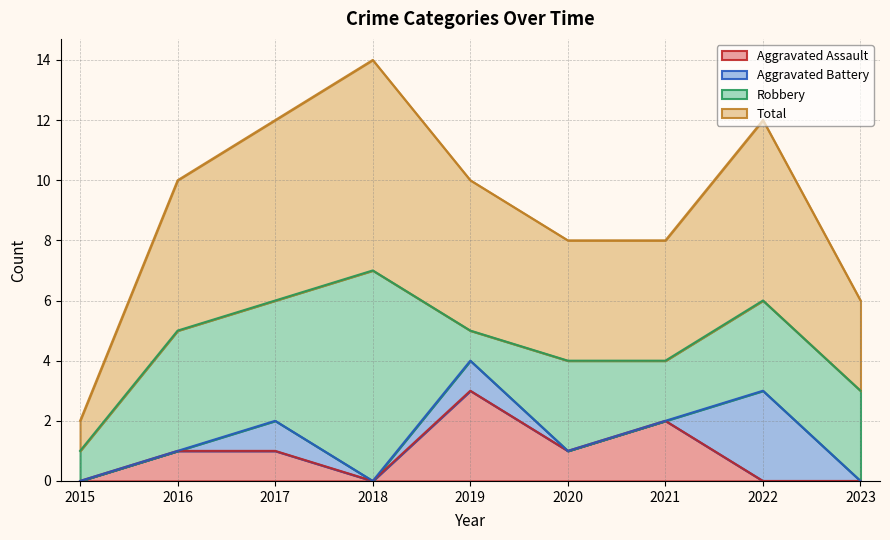

True or false: Aggravated Assault and Total cross at least once.

False